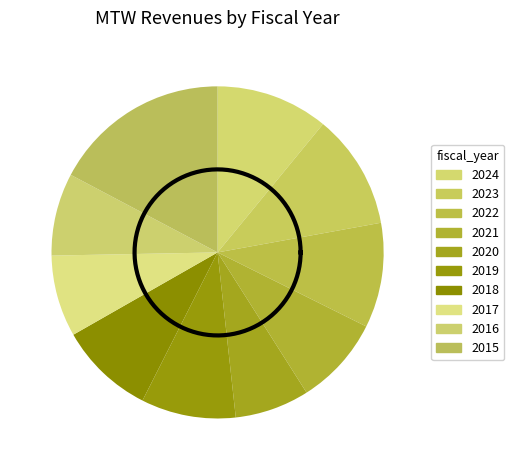

What percentage is the 2018 slice, to the nearest percent?

9%